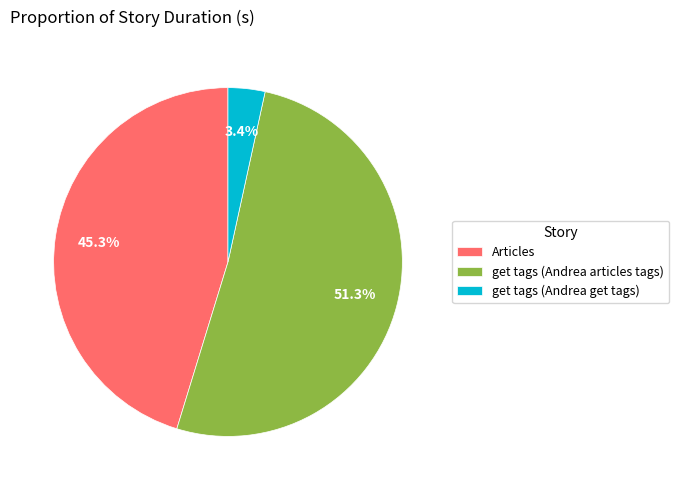

What is the smallest slice in the pie chart?

get tags (Andrea get tags)